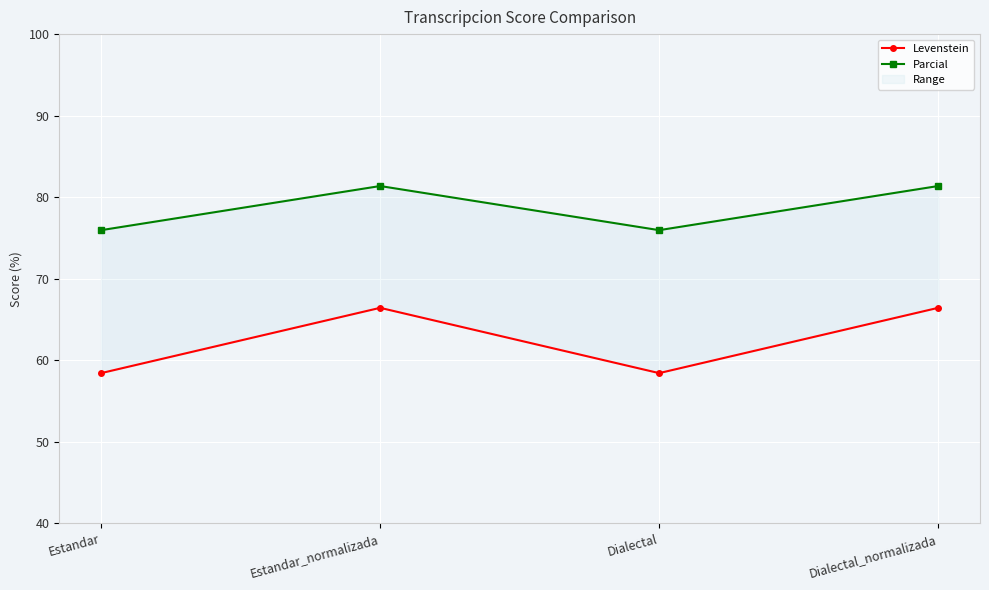

True or false: Levenstein has a value of 58.4 at Dialectal.

True